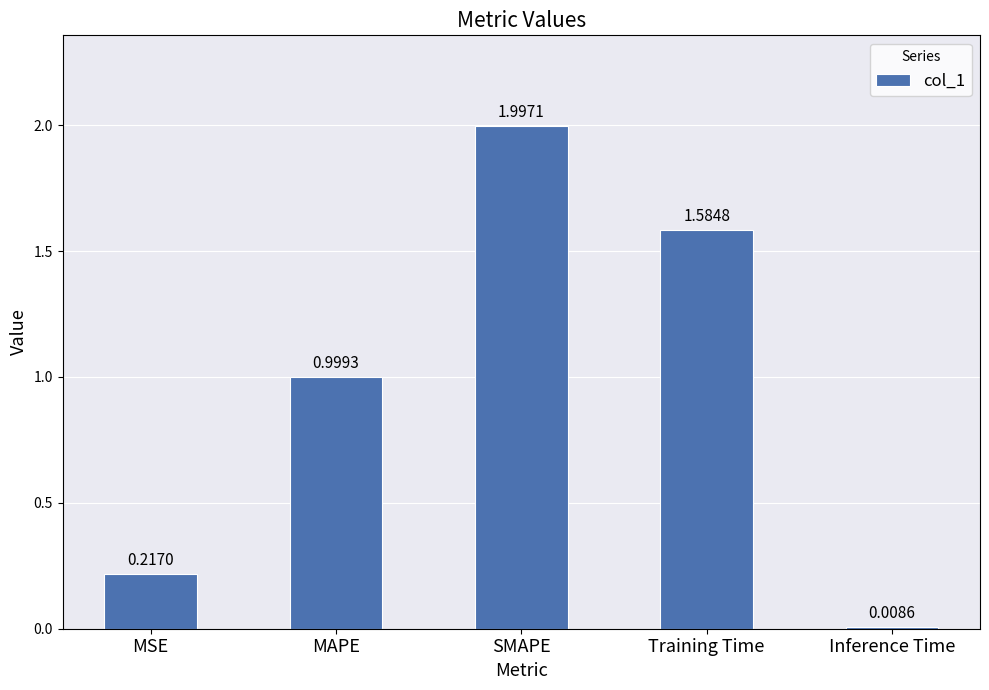

Are the bars horizontal?

No